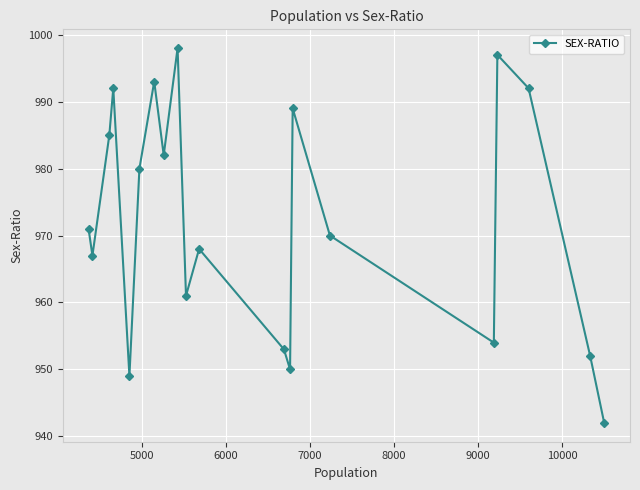

How many data points are less than 971?

10